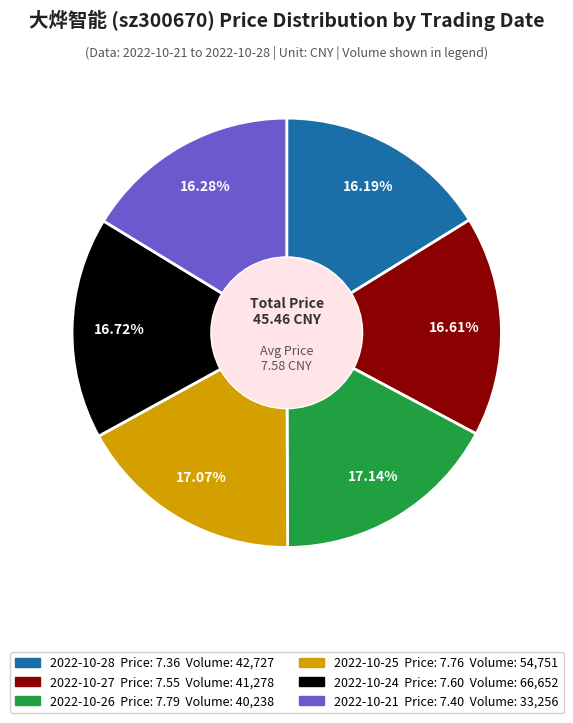

Is there any slice that represents more than half of the pie?

No